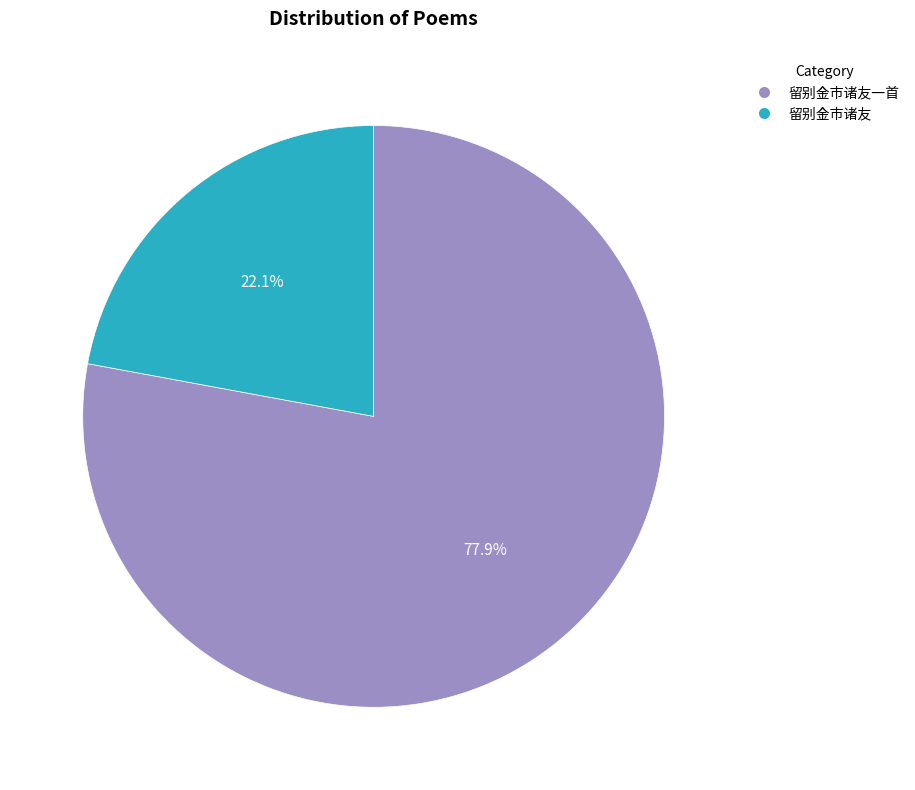

Is the sum of 留别金市诸友 and 留别金市诸友一首 greater than half?

Yes